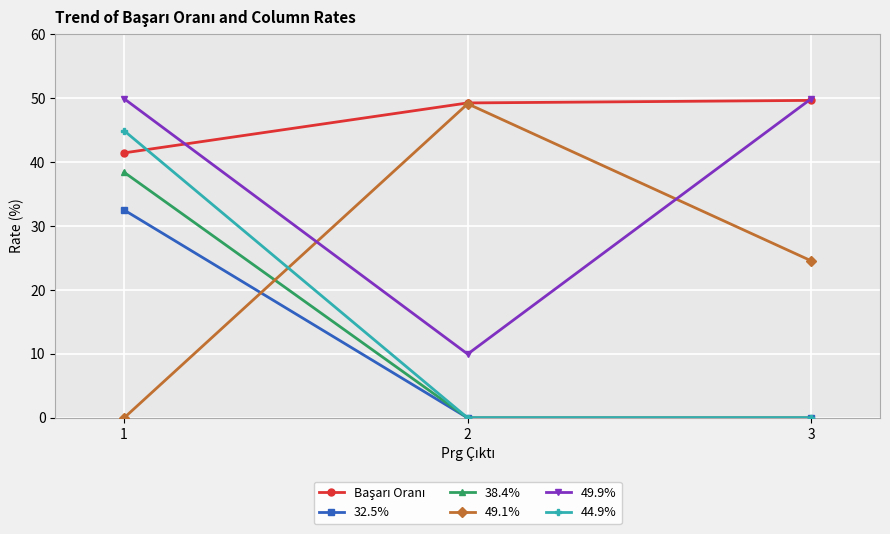

At how many categories does at least one series exceed 38?

3